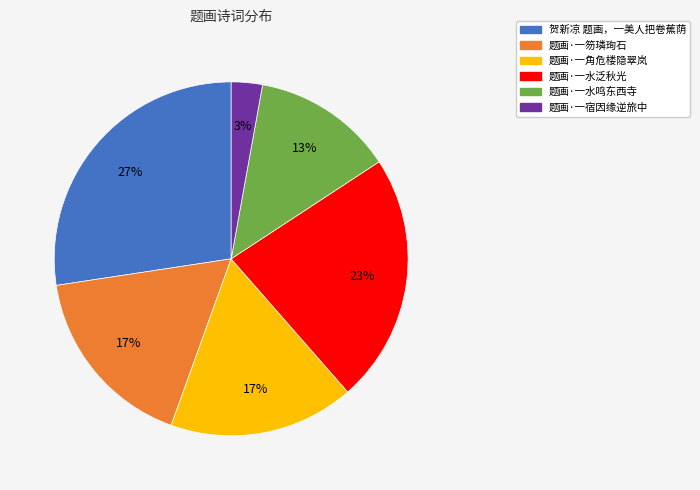

To the nearest percent, what is the average slice percentage?

17%